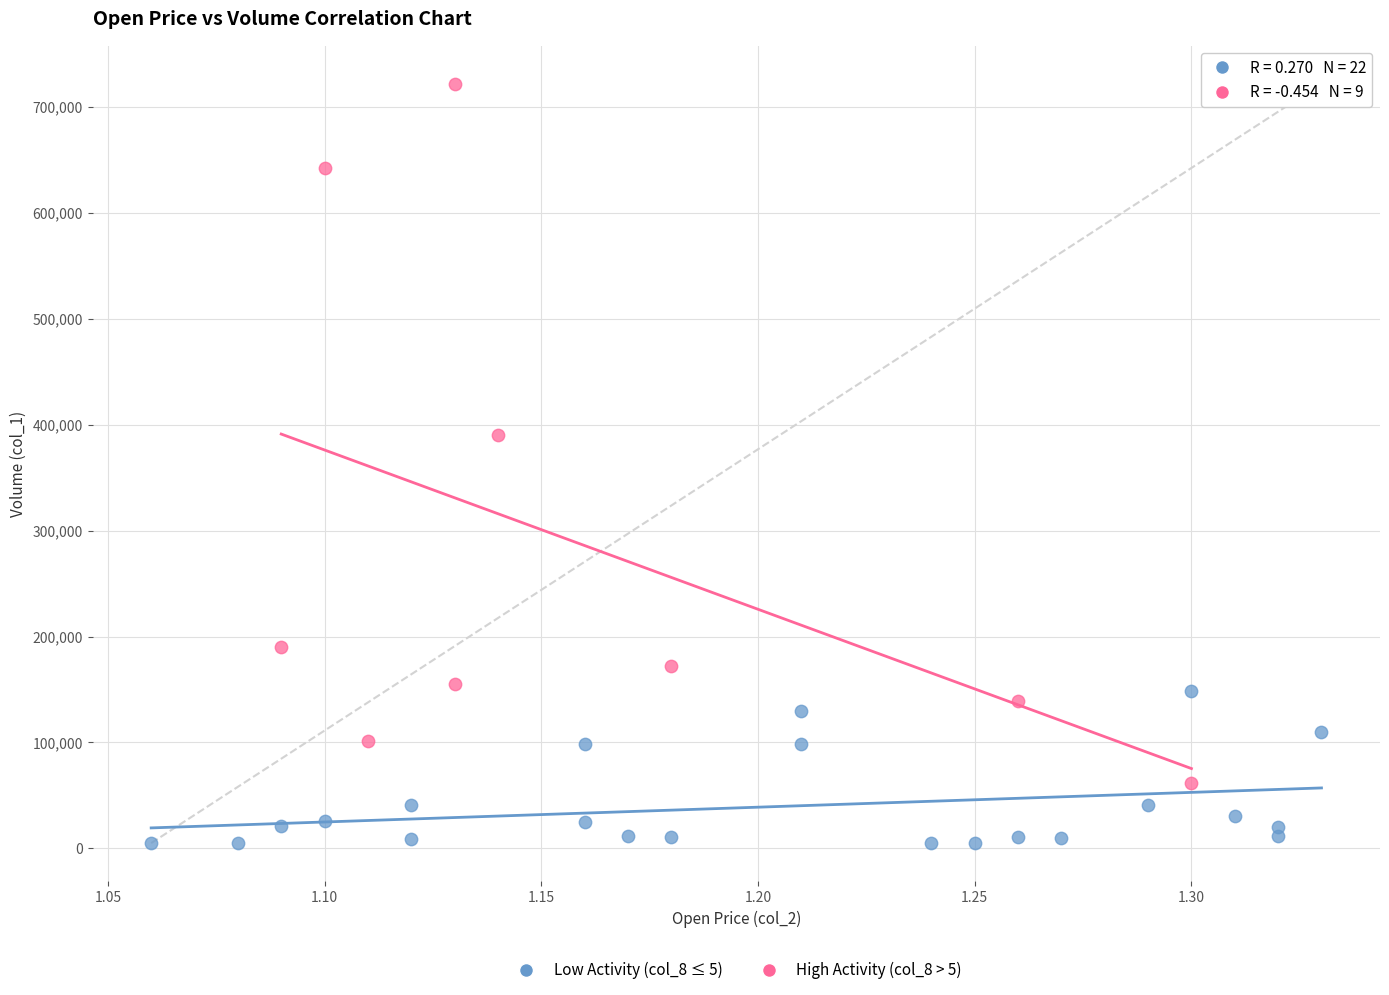

Which series contains the highest Y value?

High Activity (col_8 > 5)